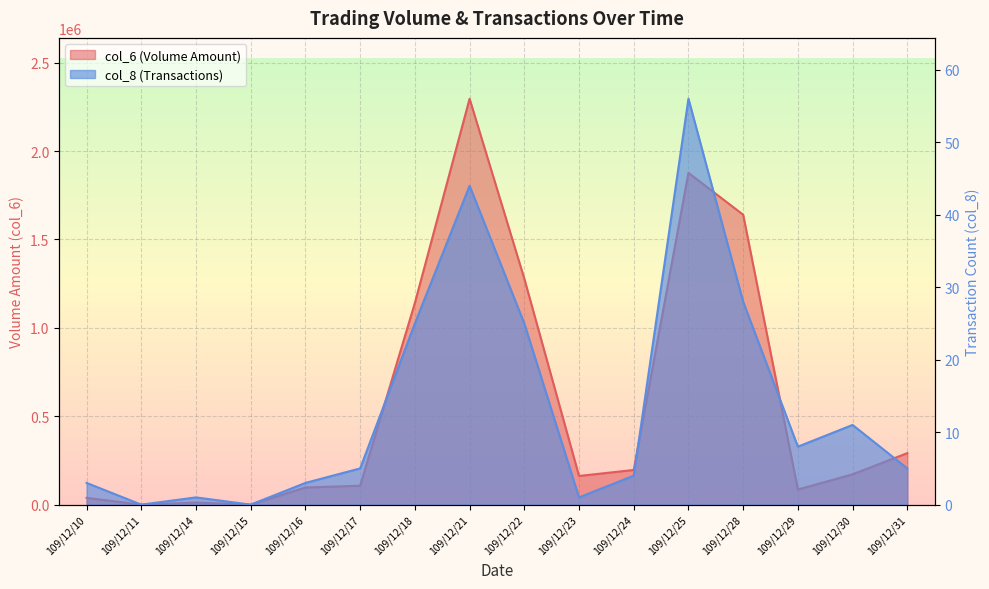

How many lines are shown in the chart?

2